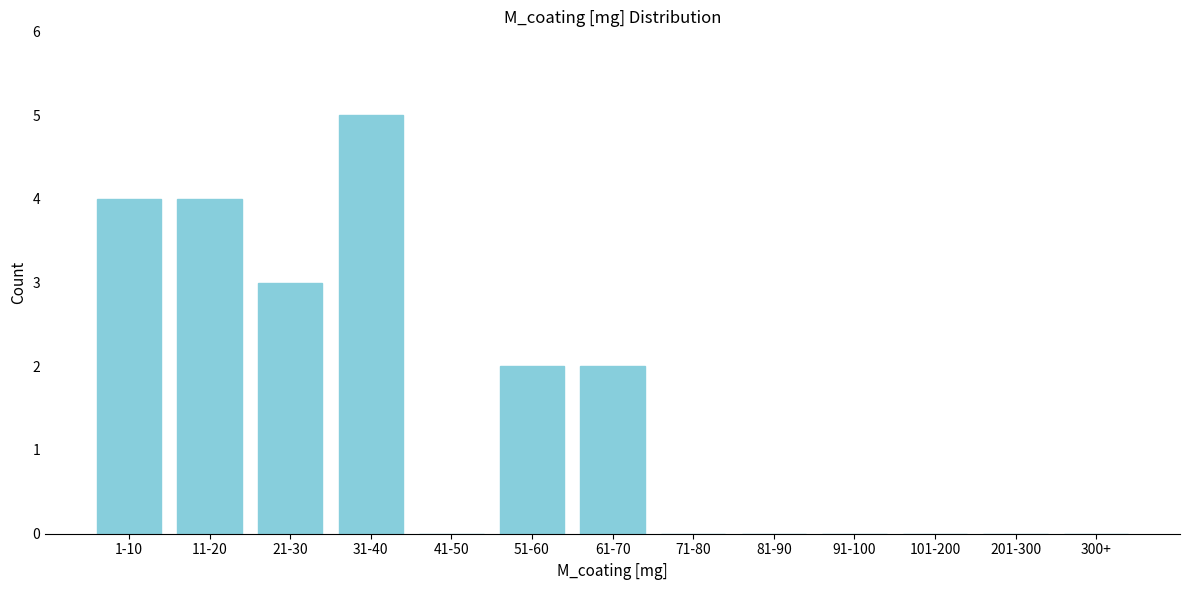

Reading left to right, list all the values displayed in this chart.

1-10=4	11-20=4	21-30=3	31-40=5	41-50=0	51-60=2	61-70=2	71-80=0	81-90=0	91-100=0	101-200=0	201-300=0	300+=0